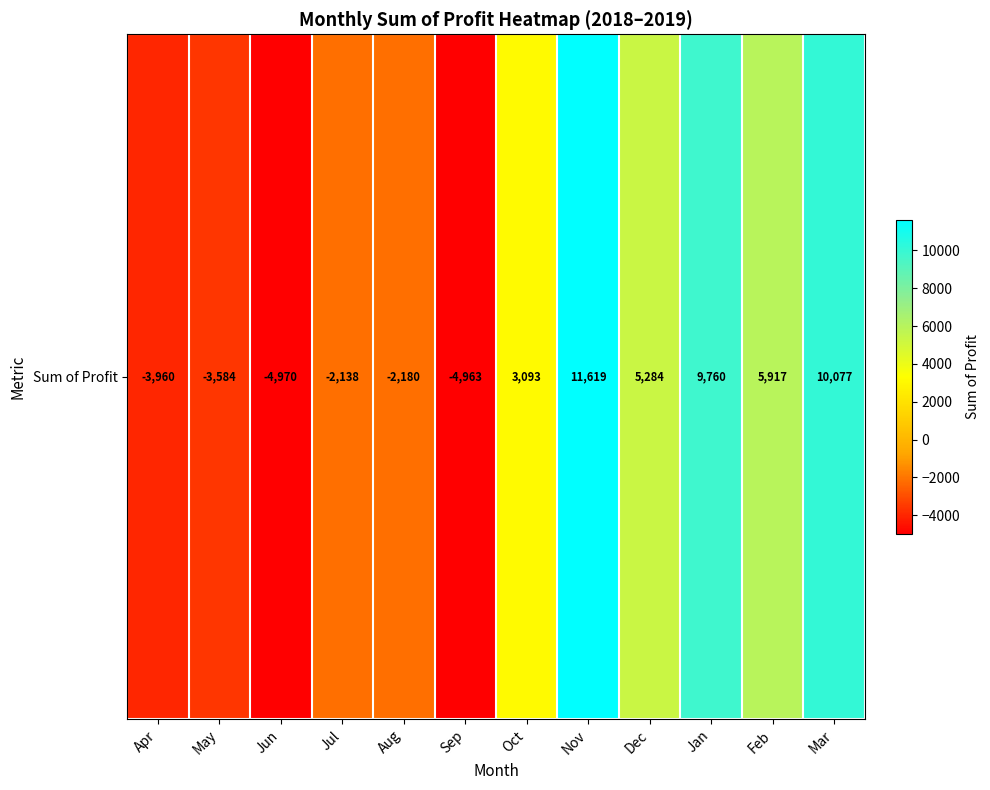

What is the difference between the values at Aug and May?

1404